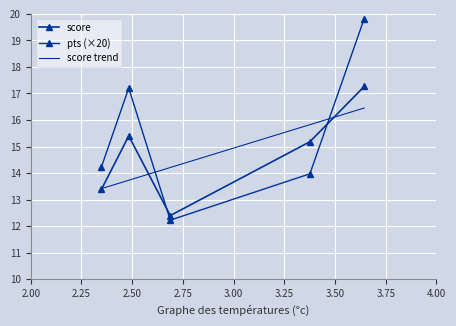

True or false: pts has a value of 14.0 at 3.376112461090088.

True